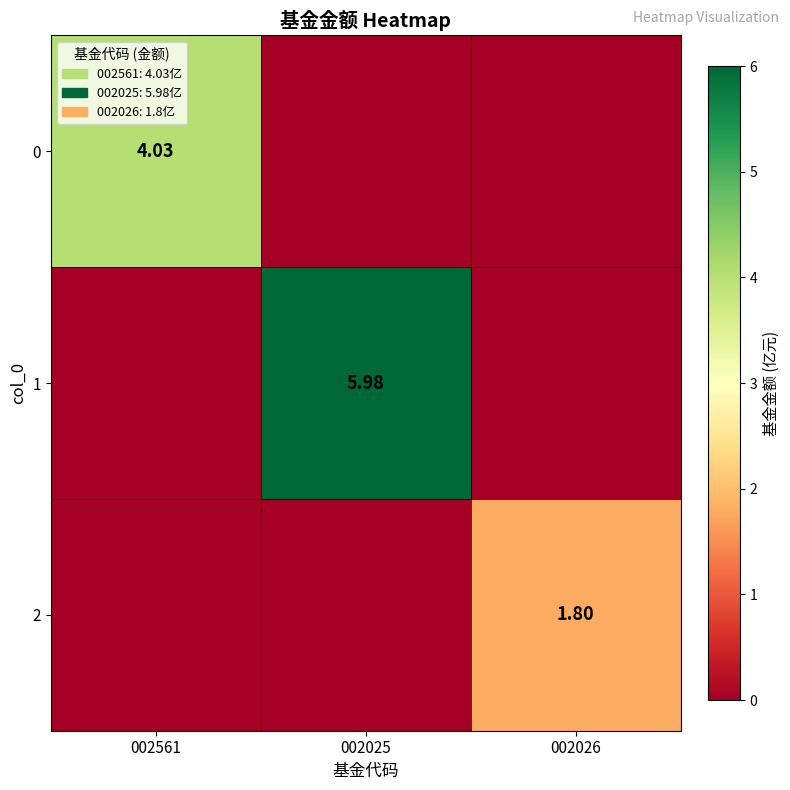

How many values in 1 are above zero?

1